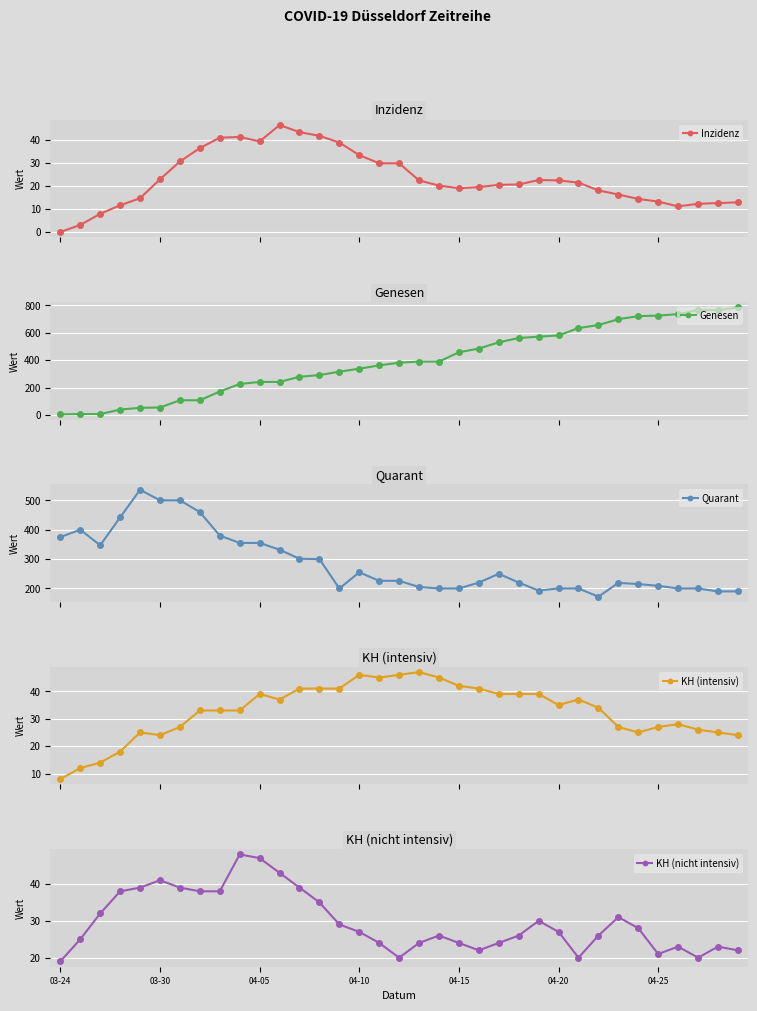

Is this an area chart (filled region under the line)?

No